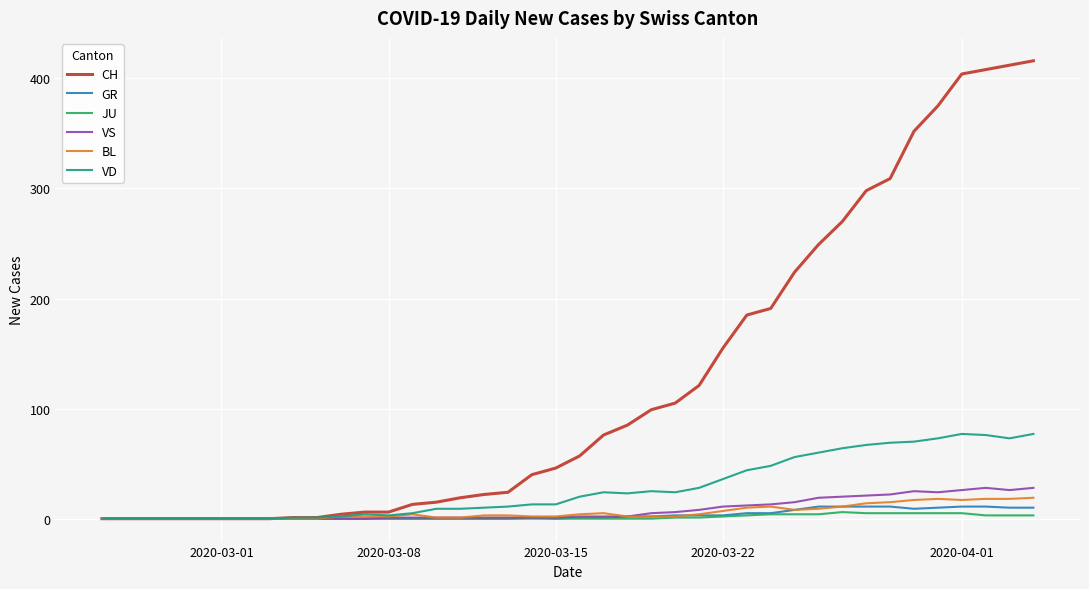

At how many categories does at least one series exceed 49?

20